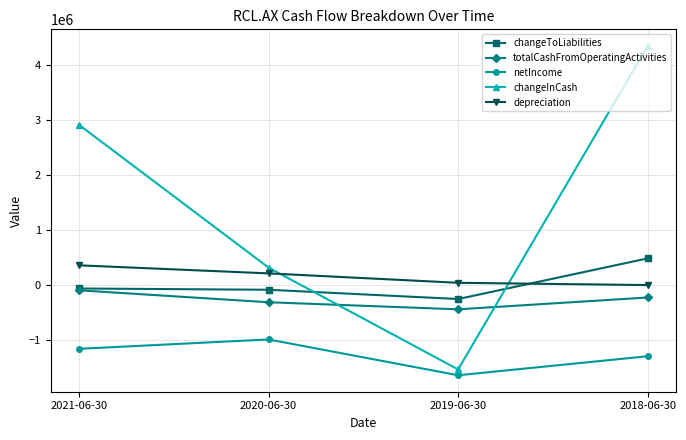

True or false: depreciation and totalCashFromOperatingActivities intersect in this chart.

False